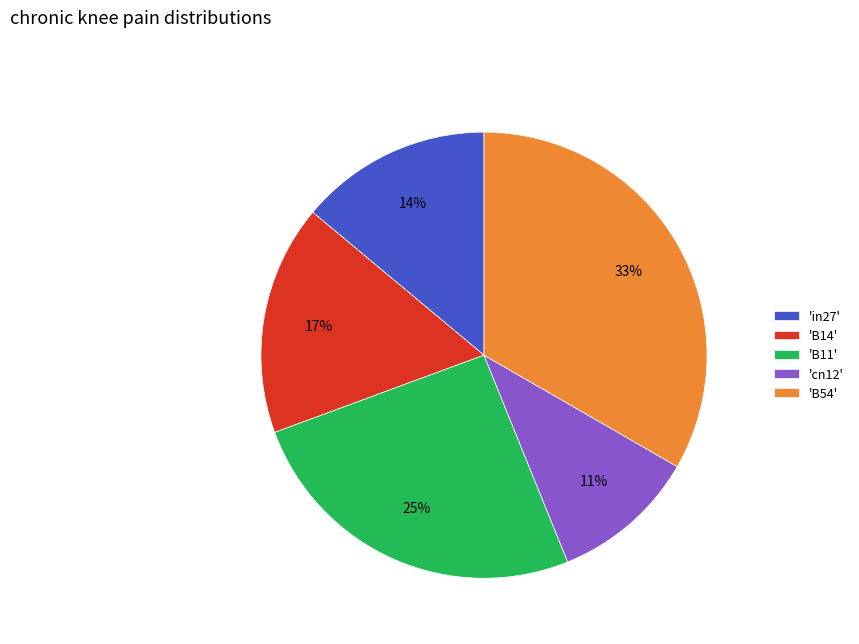

To the nearest percent, what is the difference between the 'in27' and 'B54' slice percentages?

19%